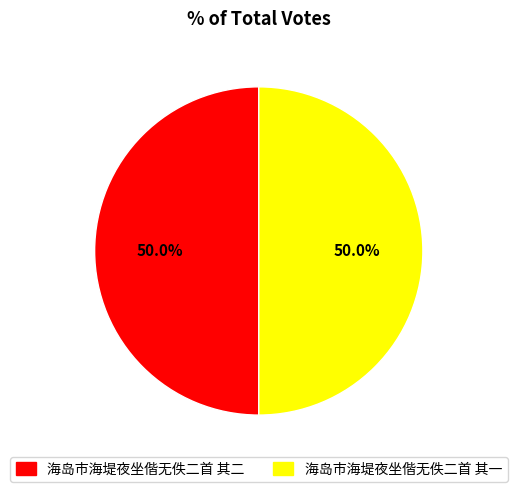

How many slices are in this pie chart?

2